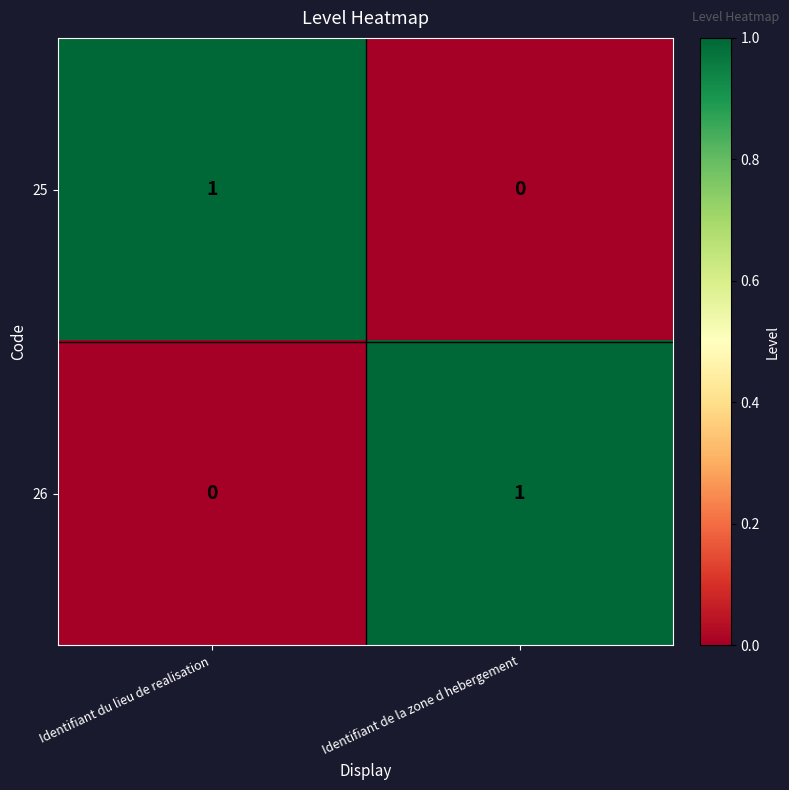

The value of 26 at Identifiant de la zone d hebergement is 1. True or false?

True